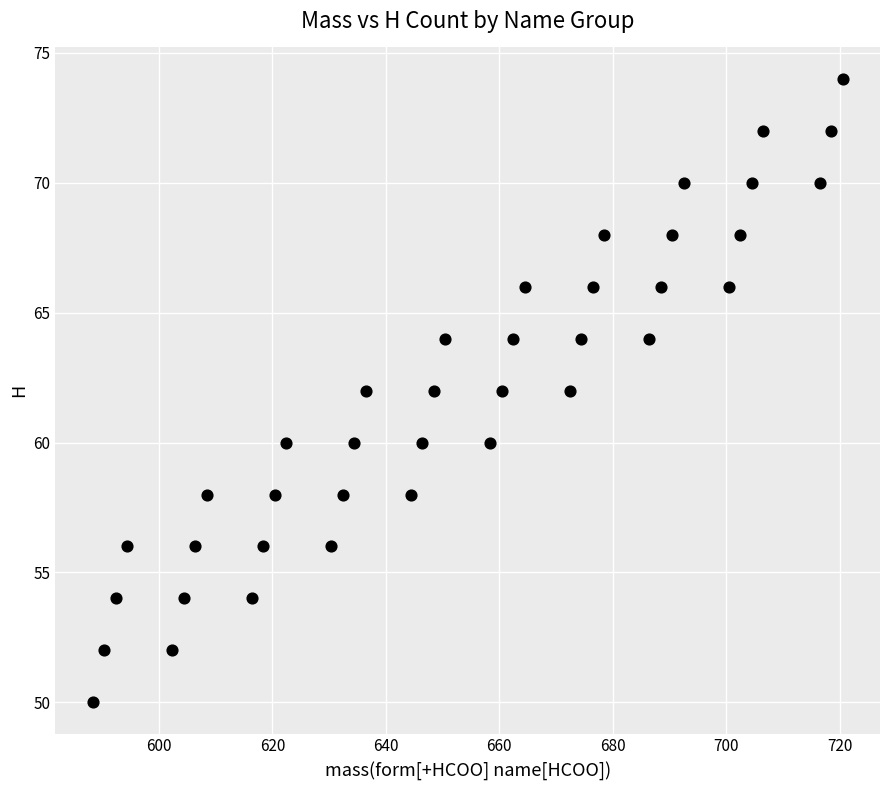

What is the range of Y values (max minus min)?

24